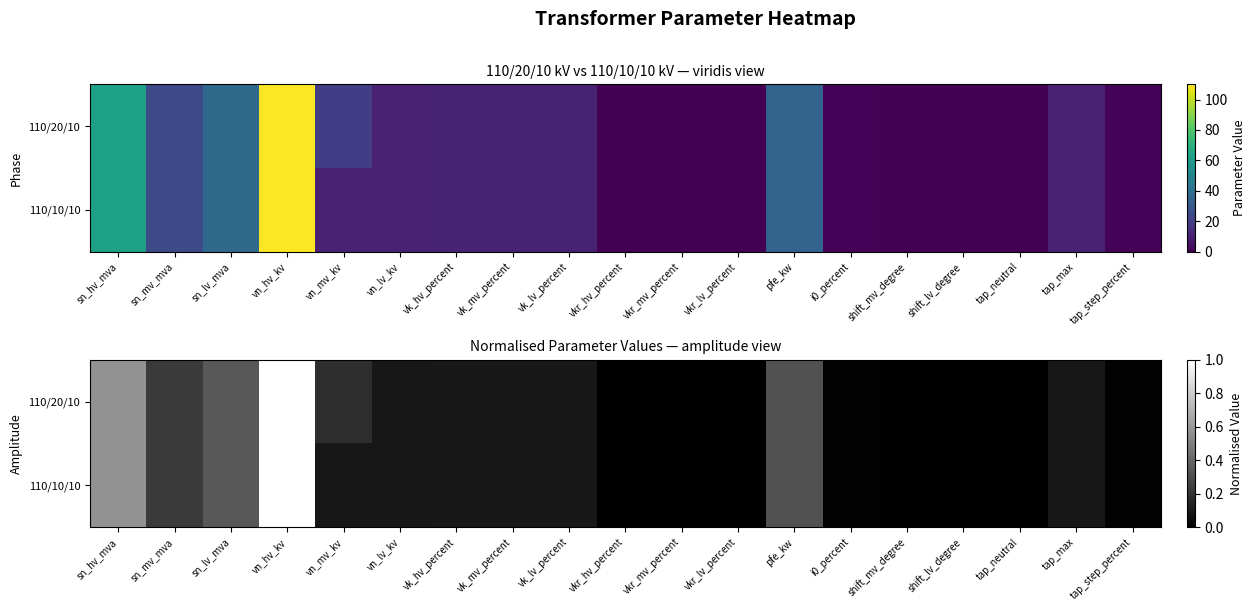

List the labels in order of 110/20/10 value, smallest first.

shift_mv_degree, shift_lv_degree, tap_neutral, vkr_hv_percent, vkr_mv_percent, vkr_lv_percent, i0_percent, tap_step_percent, vn_lv_kv, tap_max, vk_hv_percent, vk_mv_percent, vk_lv_percent, vn_mv_kv, sn_mv_mva, pfe_kw, sn_lv_mva, sn_hv_mva, vn_hv_kv